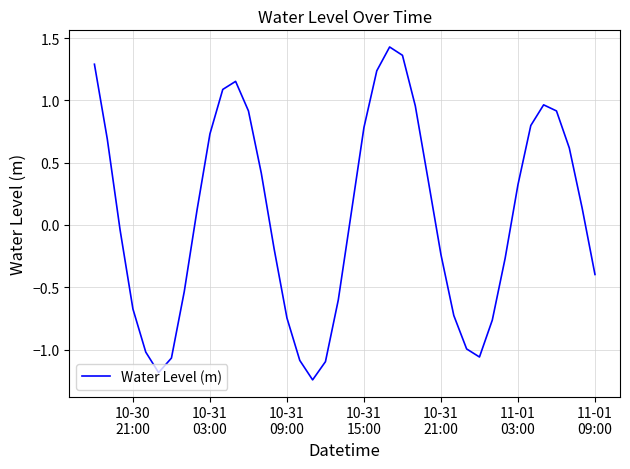

What is the difference between the maximum and minimum values?

2.7